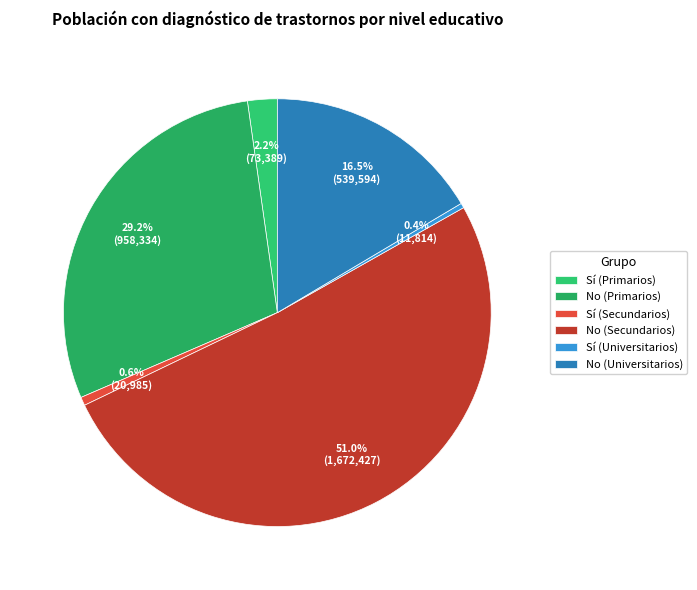

Does Sí (Secundarios) represent more than half of the total?

No